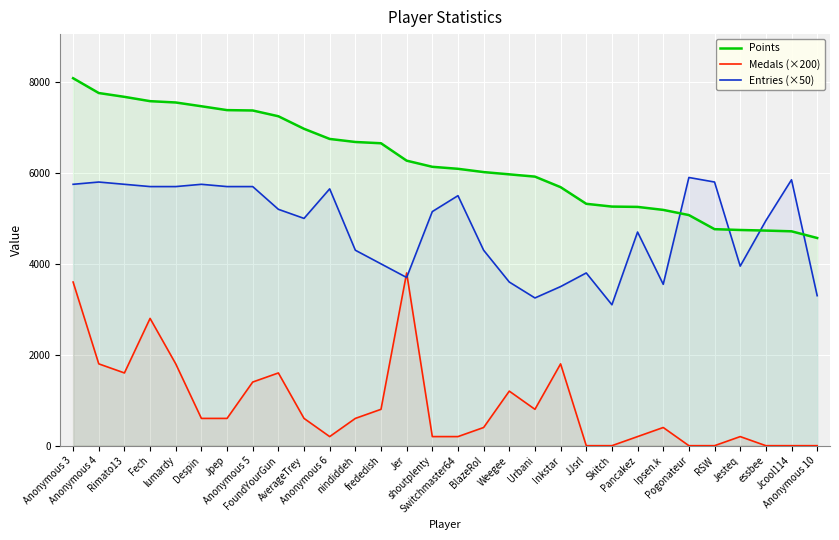

At which category does Medals (×200) reach its first local valley?

Rimato13